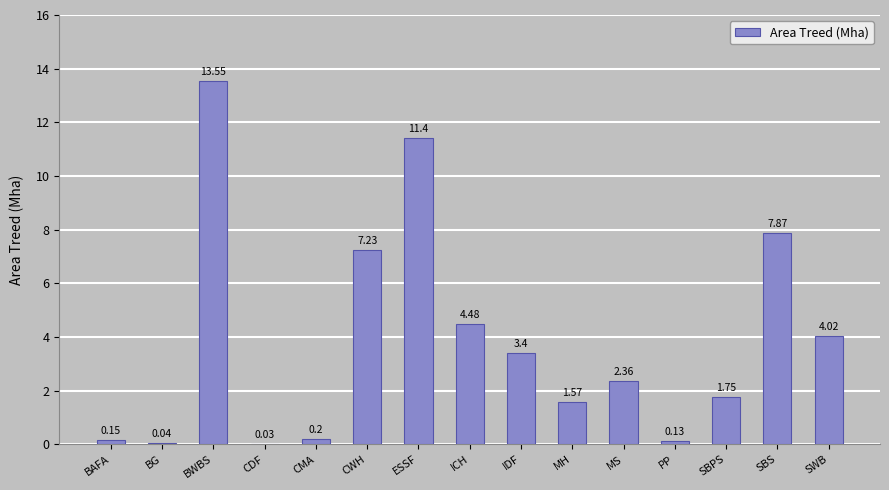

What is the sum of all values?

58.2